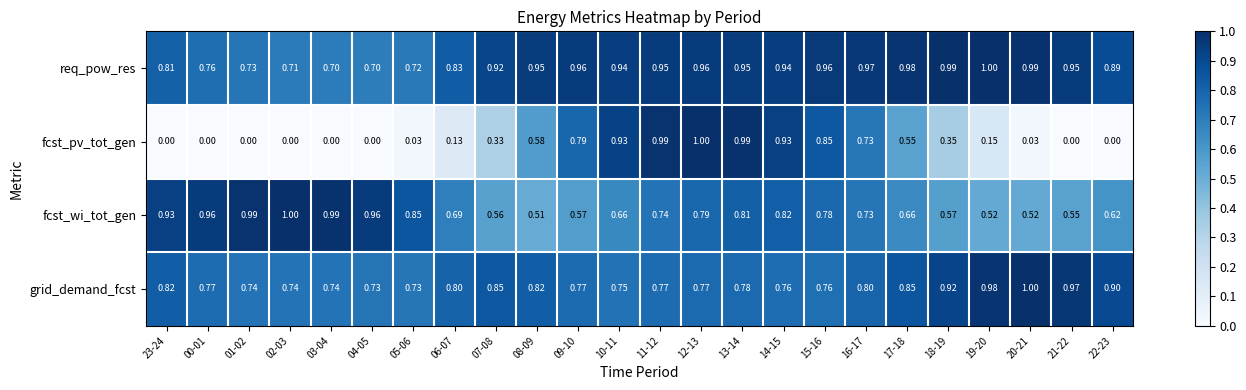

At 20-21, list the series in order from smallest to largest.

fcst_pv_tot_gen, fcst_wi_tot_gen, req_pow_res, grid_demand_fcst